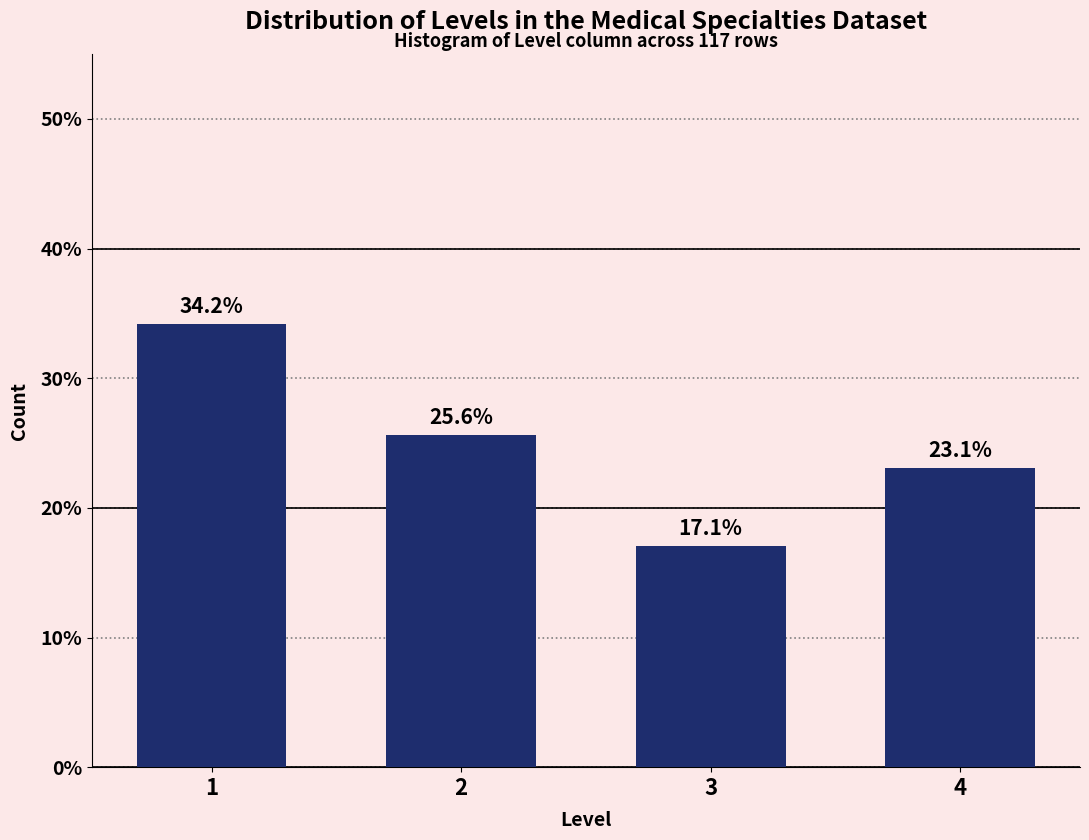

Reading left to right, what are all the values shown in this chart?

1=34.2	2=25.6	3=17.1	4=23.1